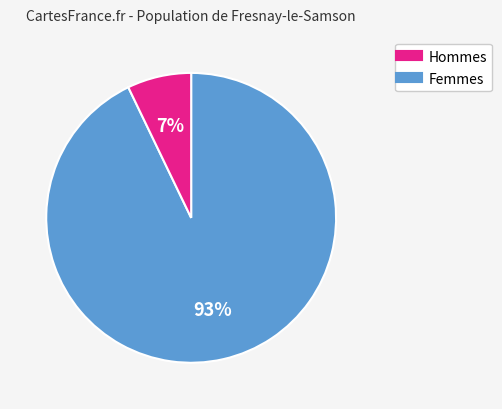

To the nearest percent, what is the average slice percentage?

50%